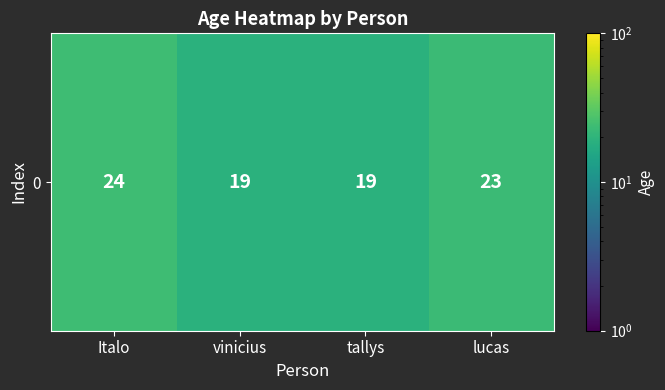

What is the sum of all values?

85